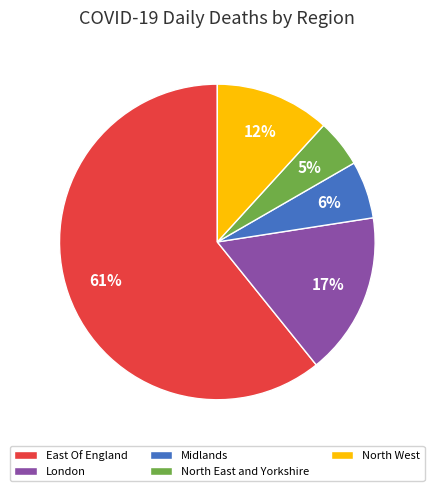

Does any single category account for the majority?

Yes